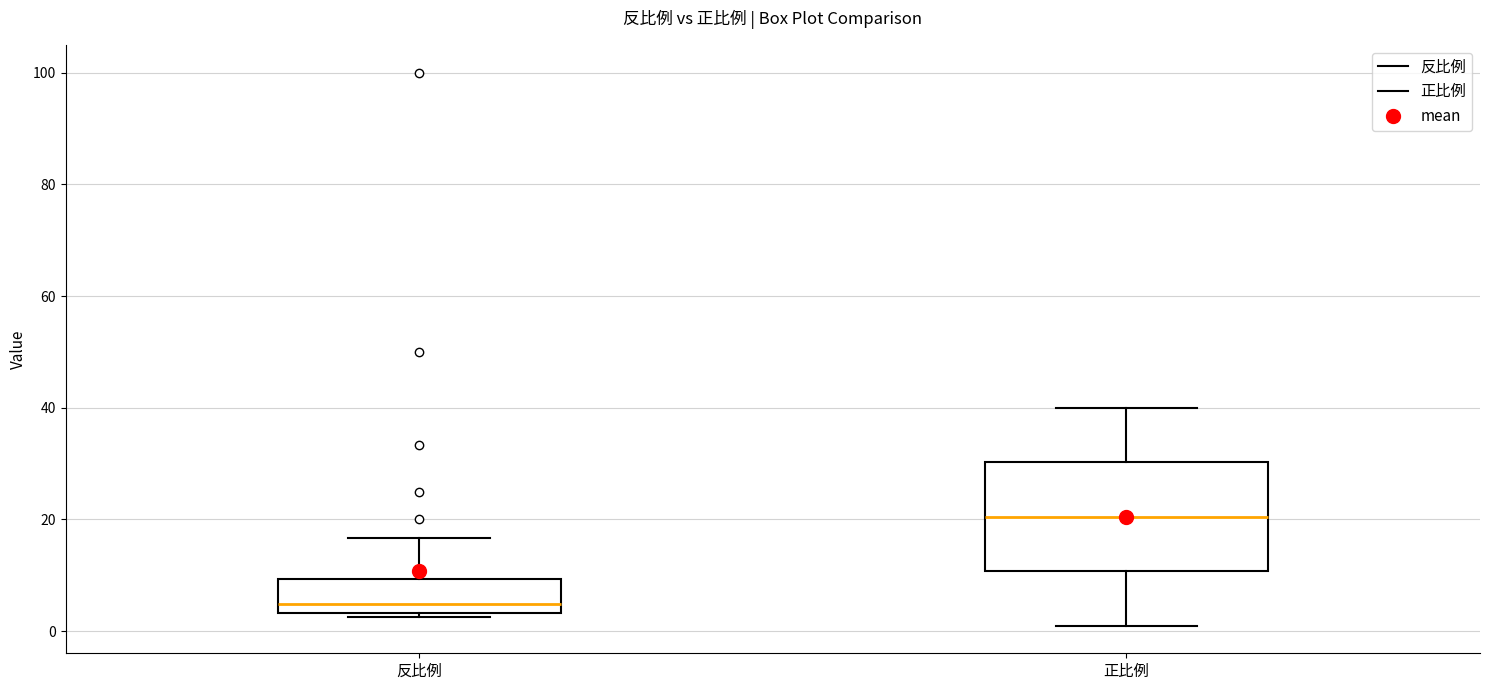

Where does the upper whisker of the box for 反比例 end on the y-axis? The values are not printed on the chart, so give them approximately, as read against the axis.

16